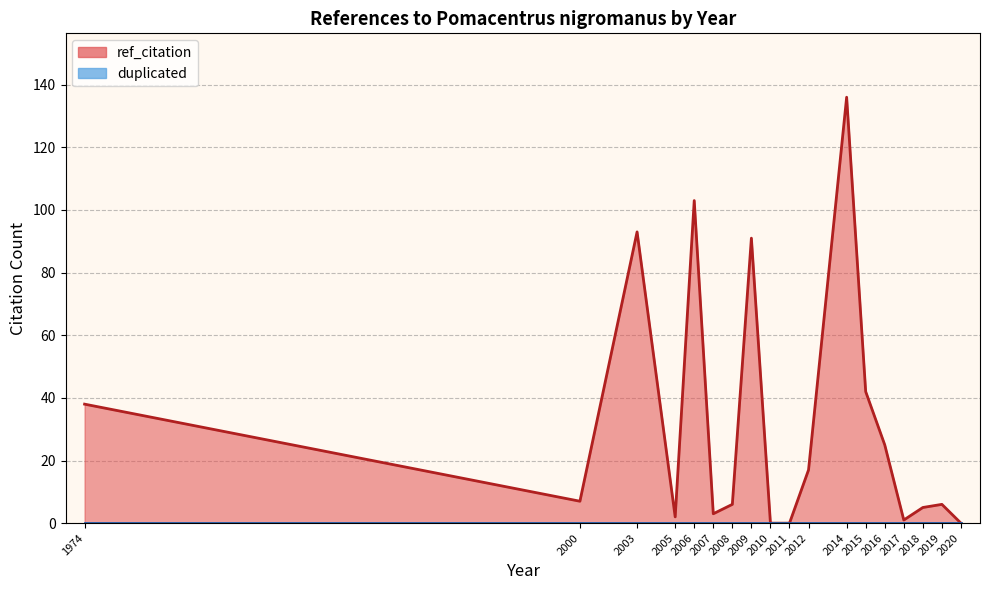

Which series has the widest spread of values?

ref_citation